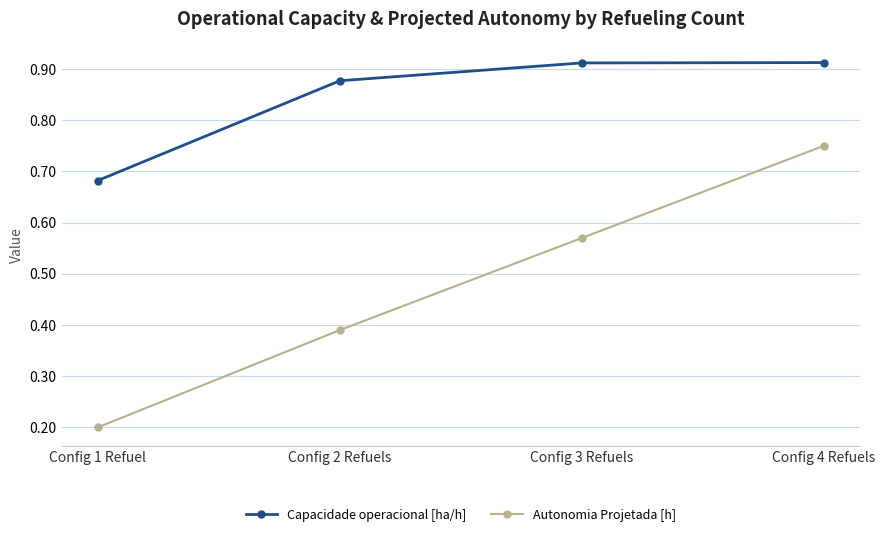

What is the total value across all series at Config 2 Refuels?

1.3